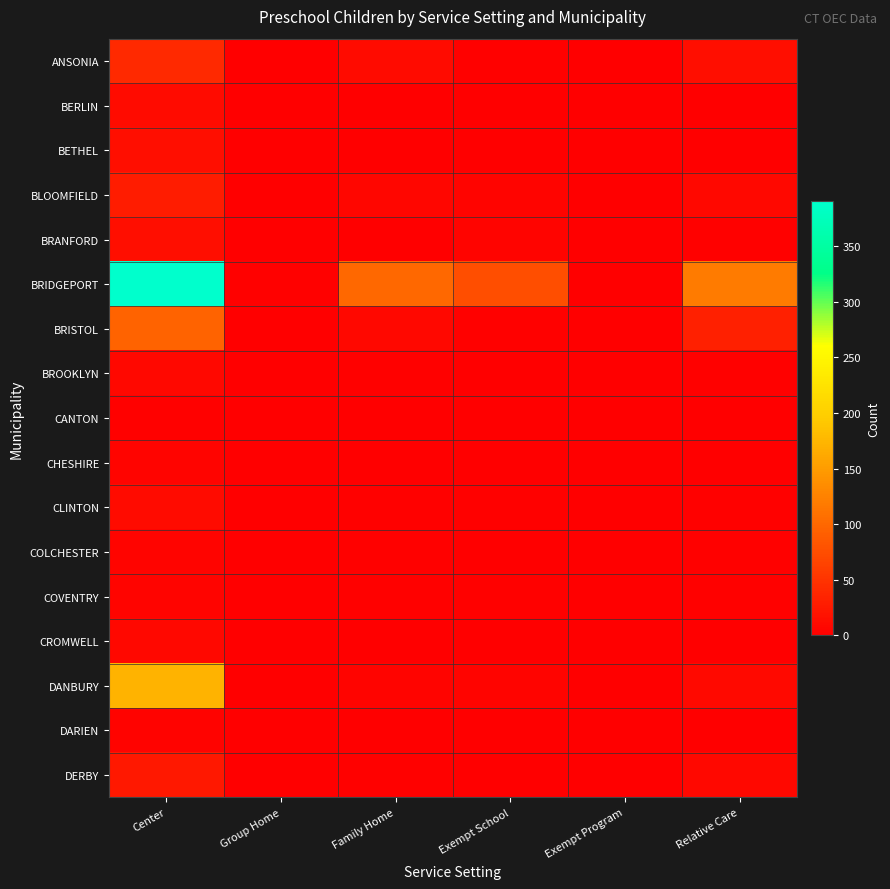

Which series changed the most between Center and Exempt School?

BRIDGEPORT